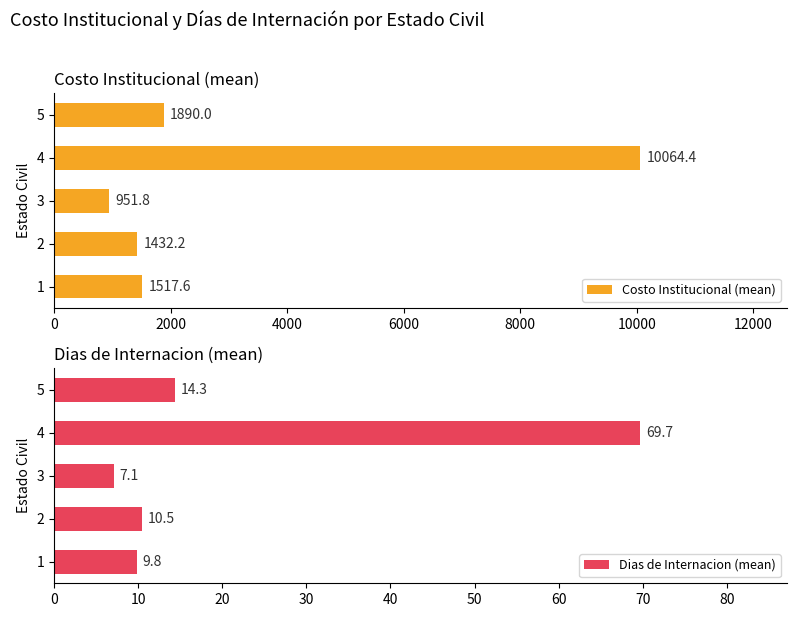

What is the difference between the maximum and minimum values in the Costo Institucional (mean) series?

9112.7